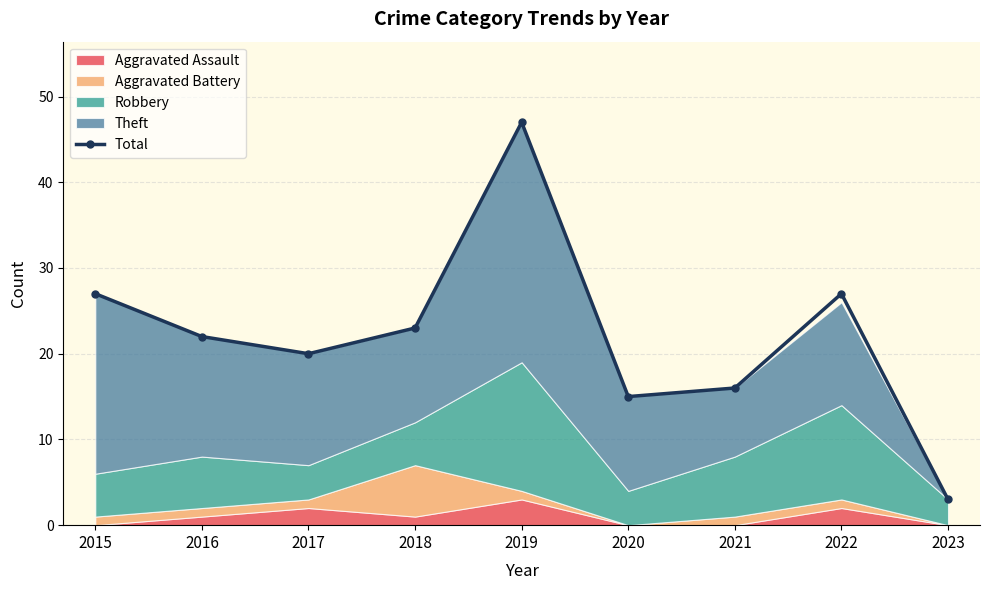

How many lines are shown in the chart?

1